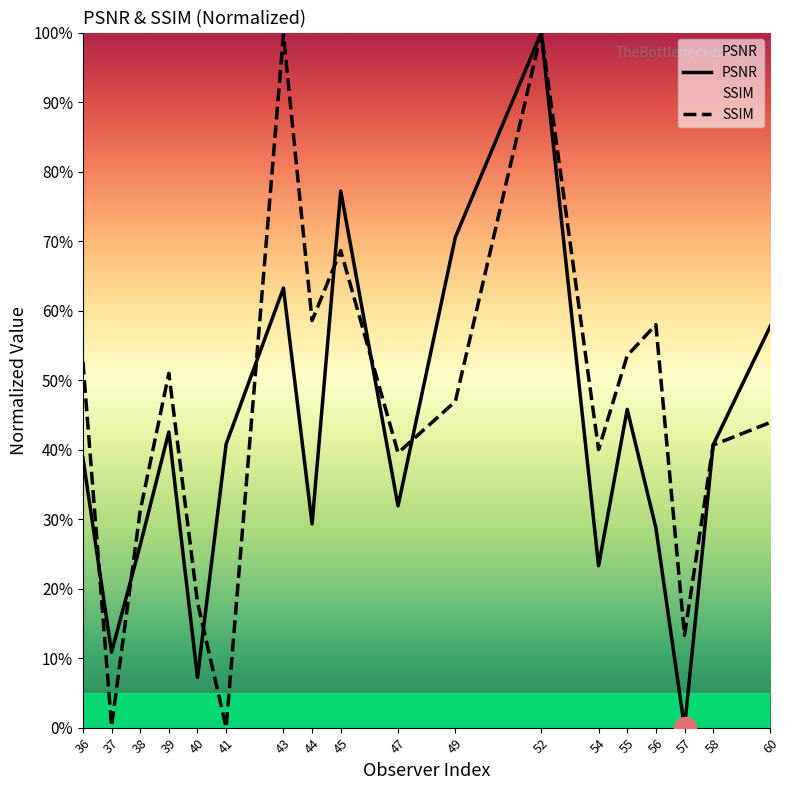

Reading left to right, extract all data points from this chart.

PSNR: 0.4	0.1	0.3	0.4	0.1	0.4	0.6	0.3	0.8	0.3	0.7	1.0	0.2	0.5	0.3	0.0	0.4	0.6
SSIM: 0.5	0.0	0.3	0.5	0.2	0.0	1.0	0.6	0.7	0.4	0.5	1.0	0.4	0.5	0.6	0.1	0.4	0.4